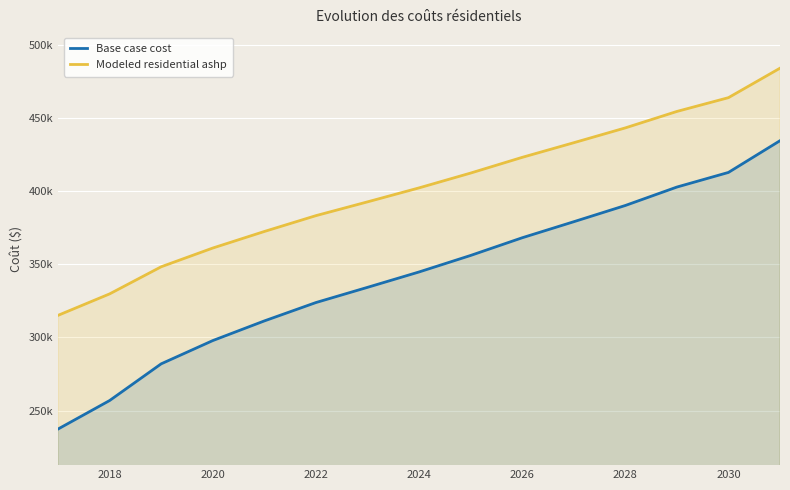

Reading left to right, list all the values displayed in this chart.

Base case cost: 237366.6	256845.0	281930.7	297812.9	311247.4	323799.2	334183.7	344702.2	355983.8	368068.7	379029.7	390124.8	402719.2	412717.1	434400.1
Modeled residential ashp: 315059.9	329719.1	348250.7	361048.6	372362.6	383179.6	392600.2	402154.9	412279.9	423015.4	433012.6	443143.8	454388.8	463808.5	483949.3